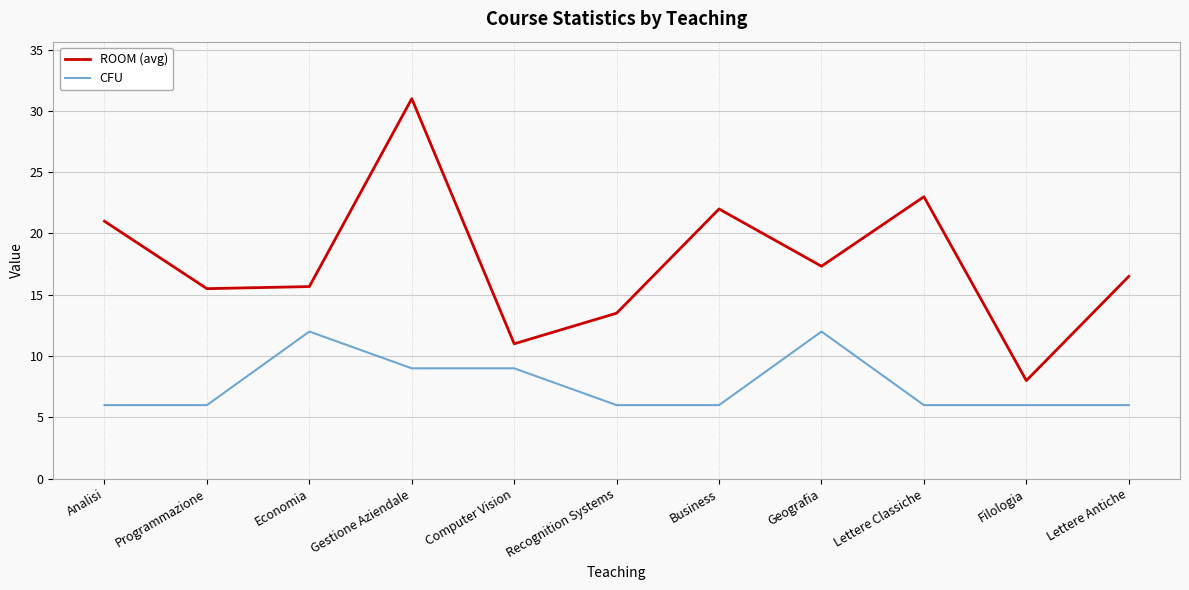

True or false: CFU and ROOM (avg) cross at least once.

False